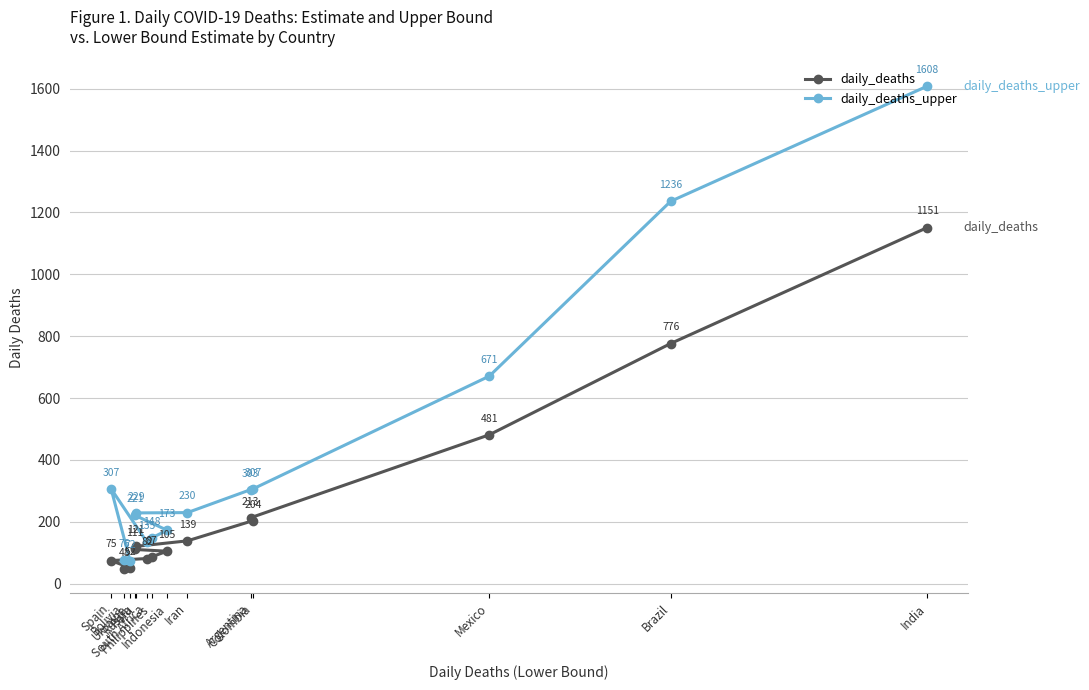

List the series in order of their peak value, lowest first.

daily_deaths, daily_deaths_upper